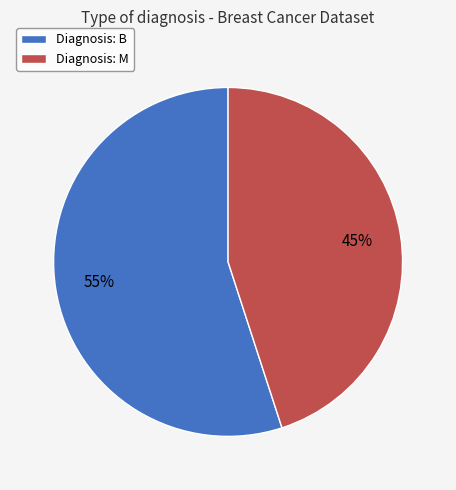

To the nearest percent, what is the average slice percentage?

50%